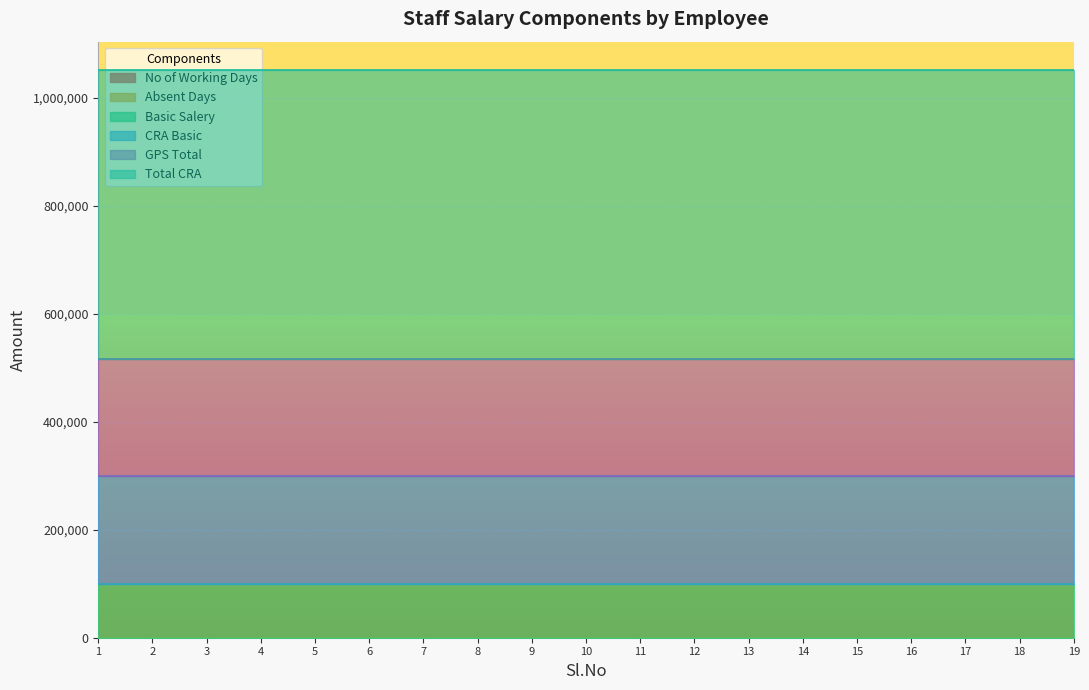

How many categories are shown in the chart?

19